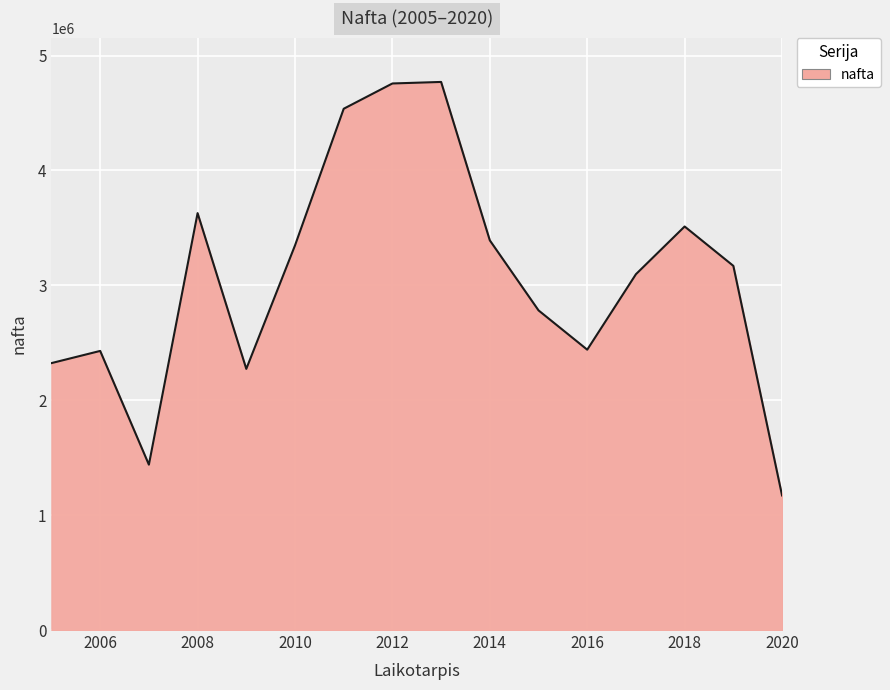

What is the greatest value displayed?

4770331.1